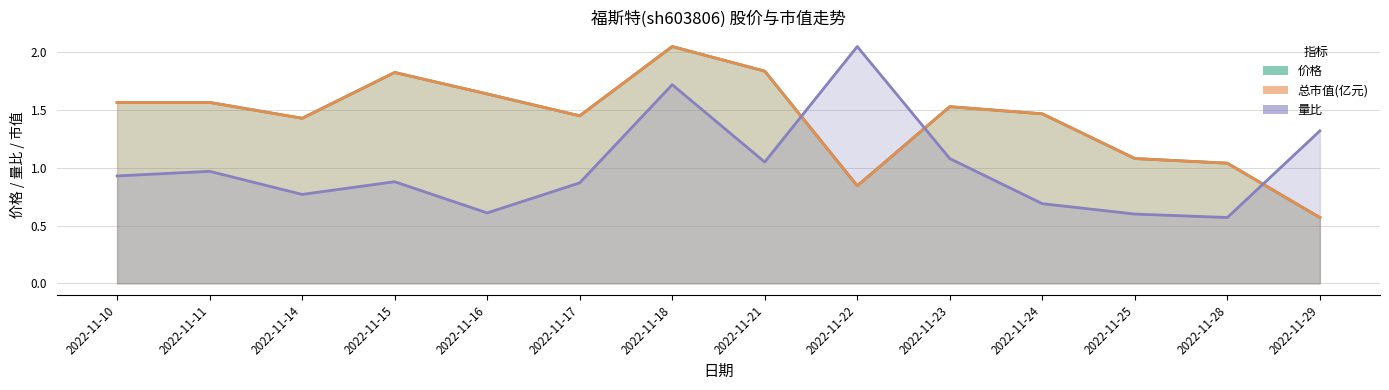

Rank the series by their maximum value, from lowest to highest.

价格, 总市值(亿元), 量比